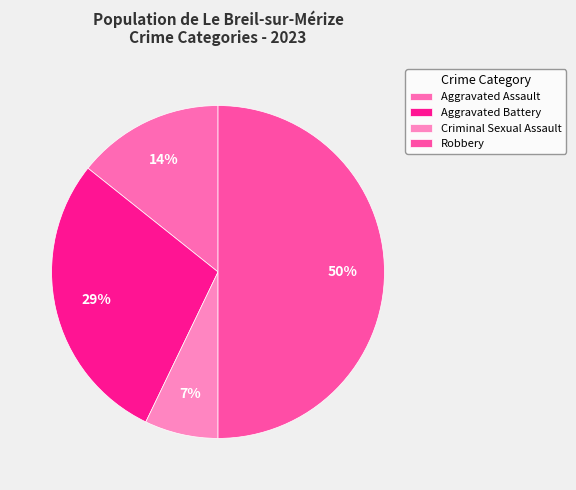

How many segments does this pie chart have?

4